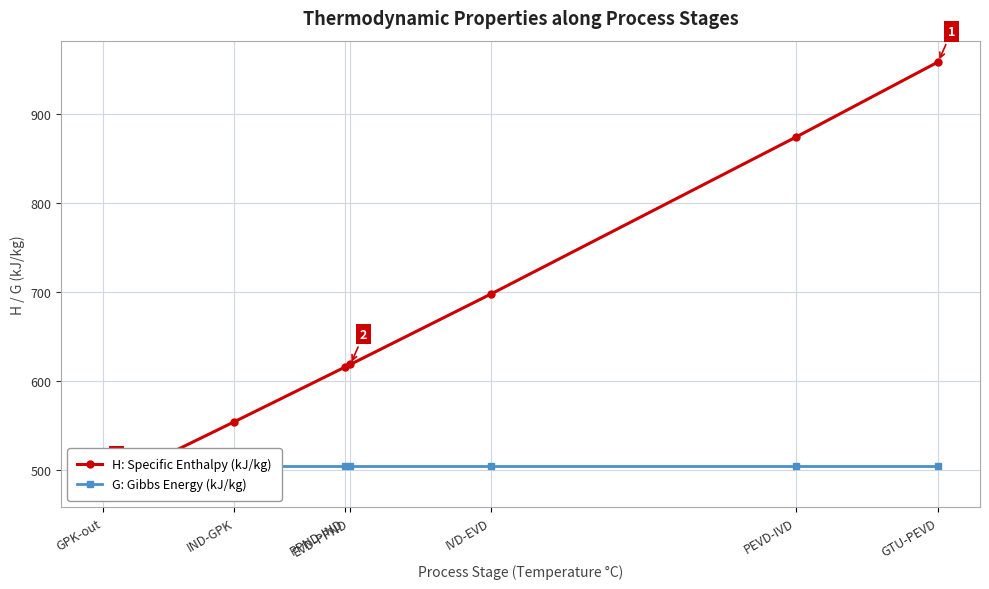

True or false: G: Gibbs Energy (kJ/kg) has more than 0 interior local peaks.

False